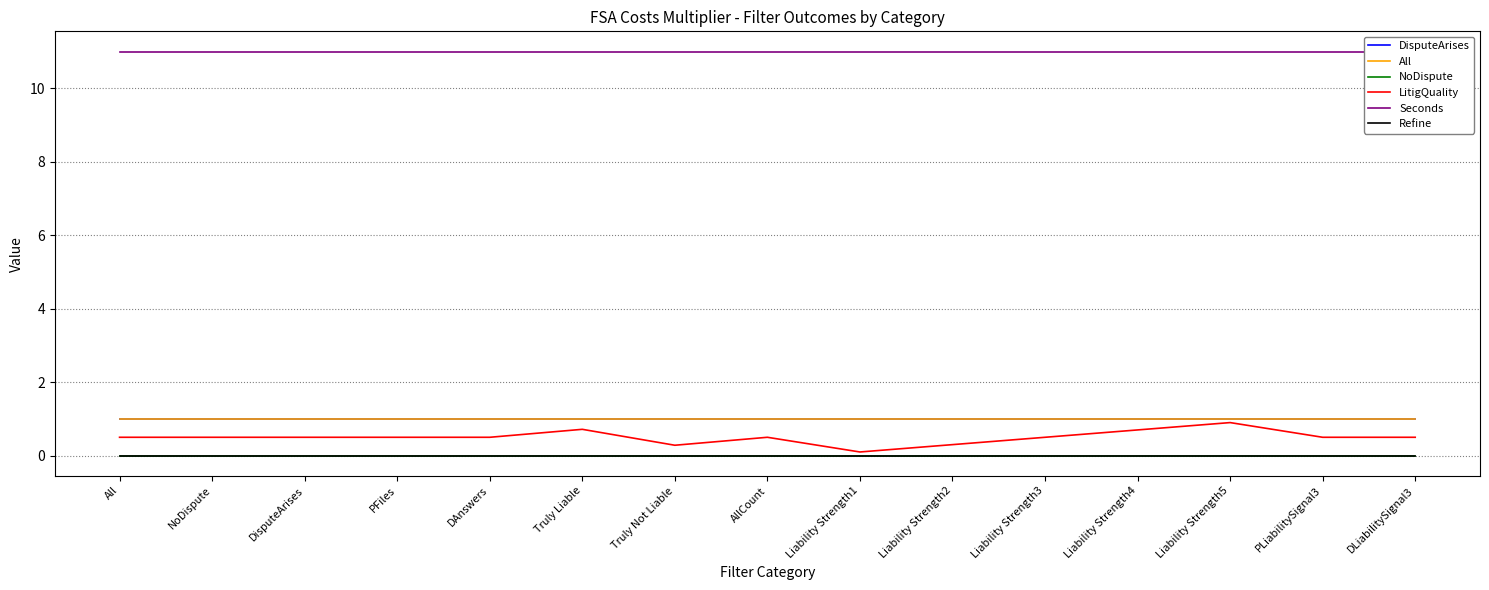

Rank the categories by DisputeArises value from lowest to highest.

All, NoDispute, DisputeArises, PFiles, DAnswers, Truly Liable, Truly Not Liable, AllCount, Liability Strength1, Liability Strength2, Liability Strength3, Liability Strength4, Liability Strength5, PLiabilitySignal3, DLiabilitySignal3